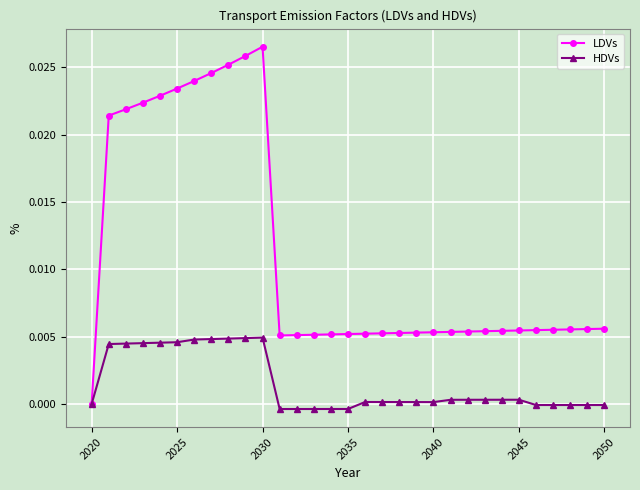

Which series has the widest spread of values?

LDVs